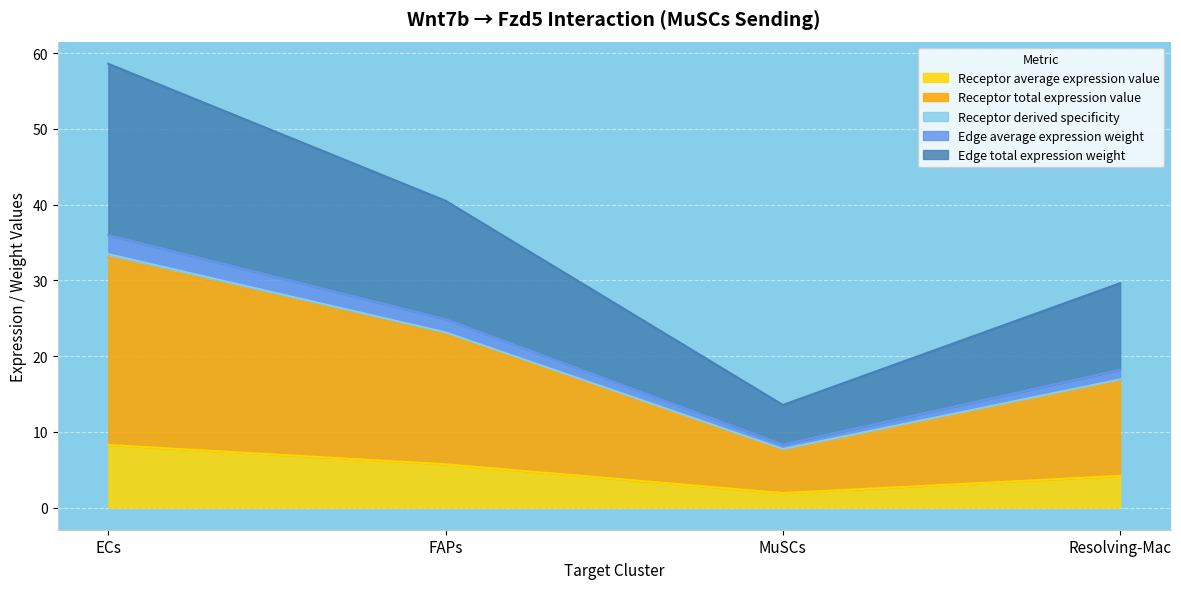

Is it true that Receptor average expression value equals 8.3 at ECs?

True